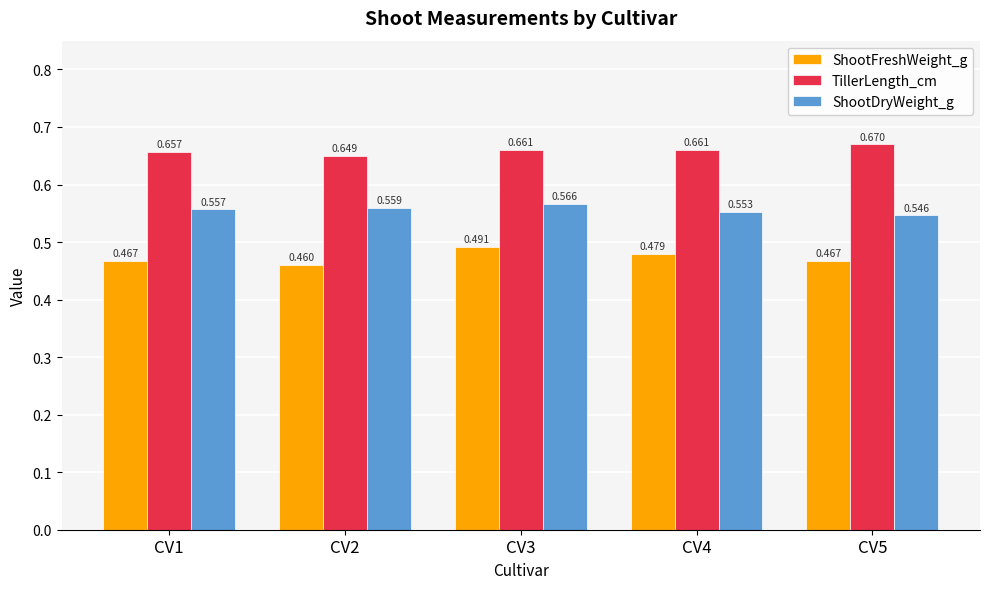

Rank the series at CV4 from highest to lowest value.

TillerLength_cm, ShootDryWeight_g, ShootFreshWeight_g